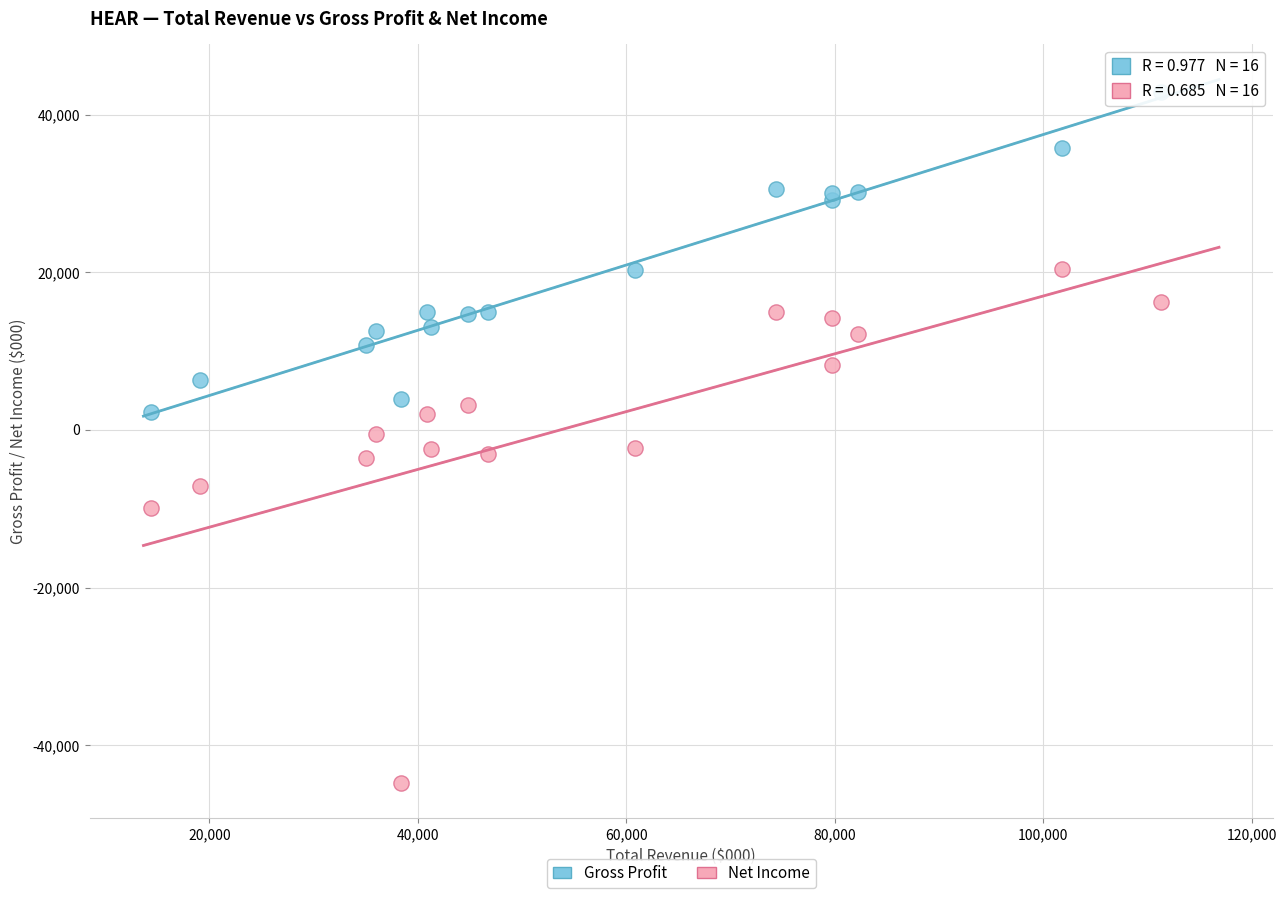

Which series has the widest spread of Y values?

Net Income